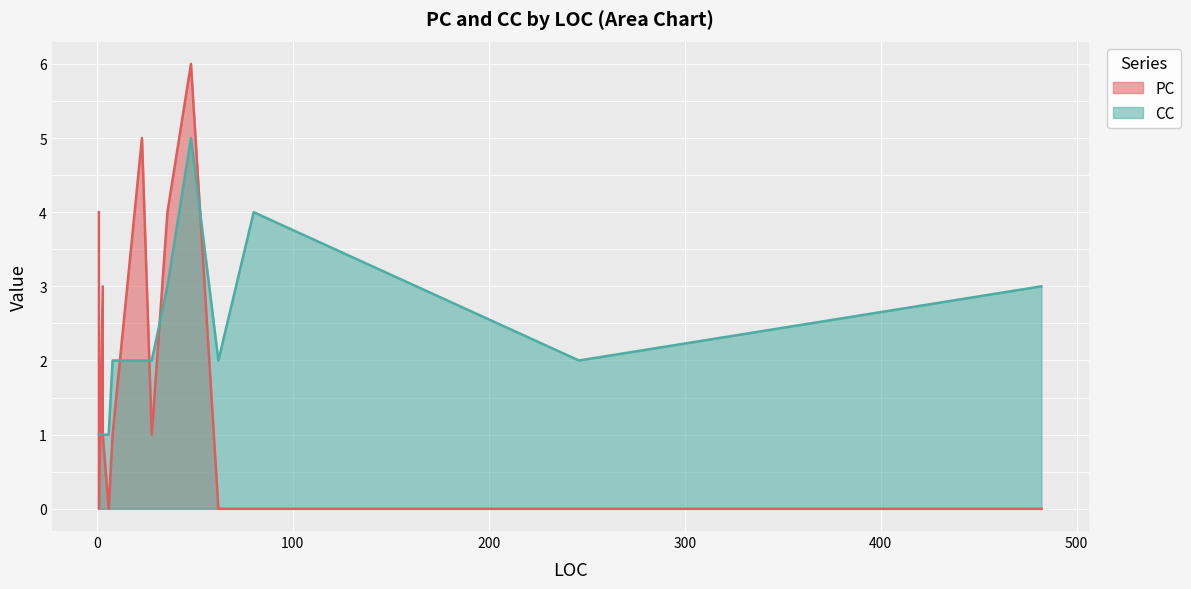

Which category has the lowest value in the PC series?

482